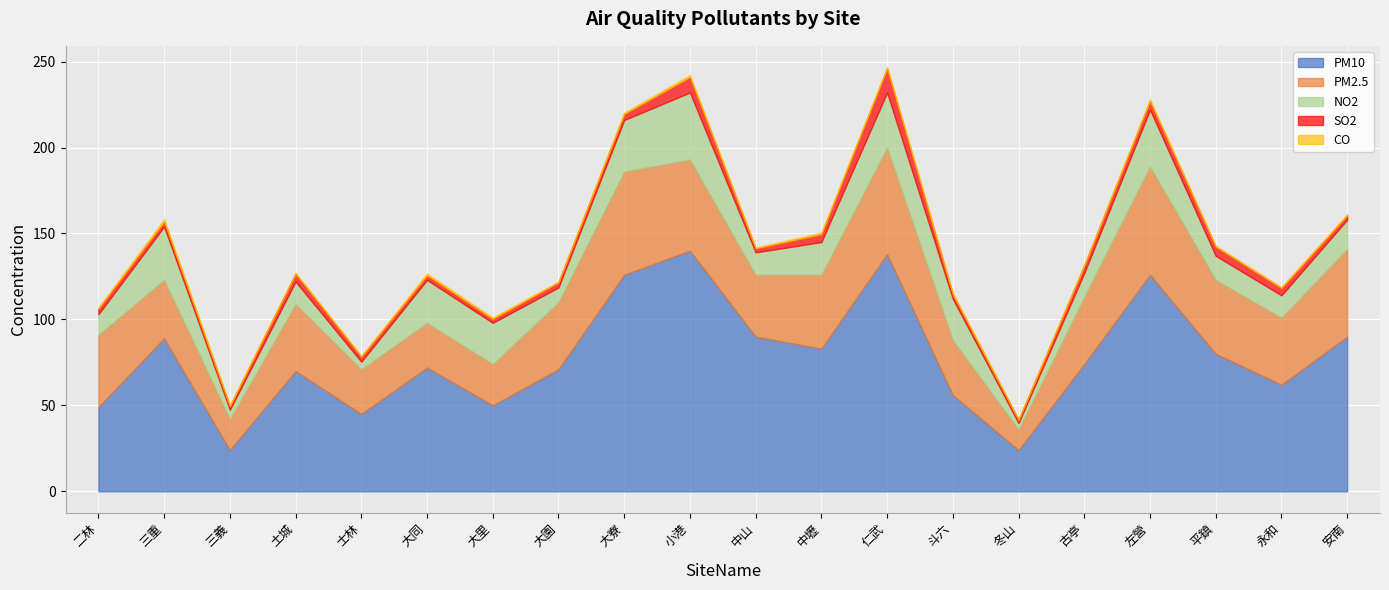

True or false: CO and SO2 cross at least once.

False